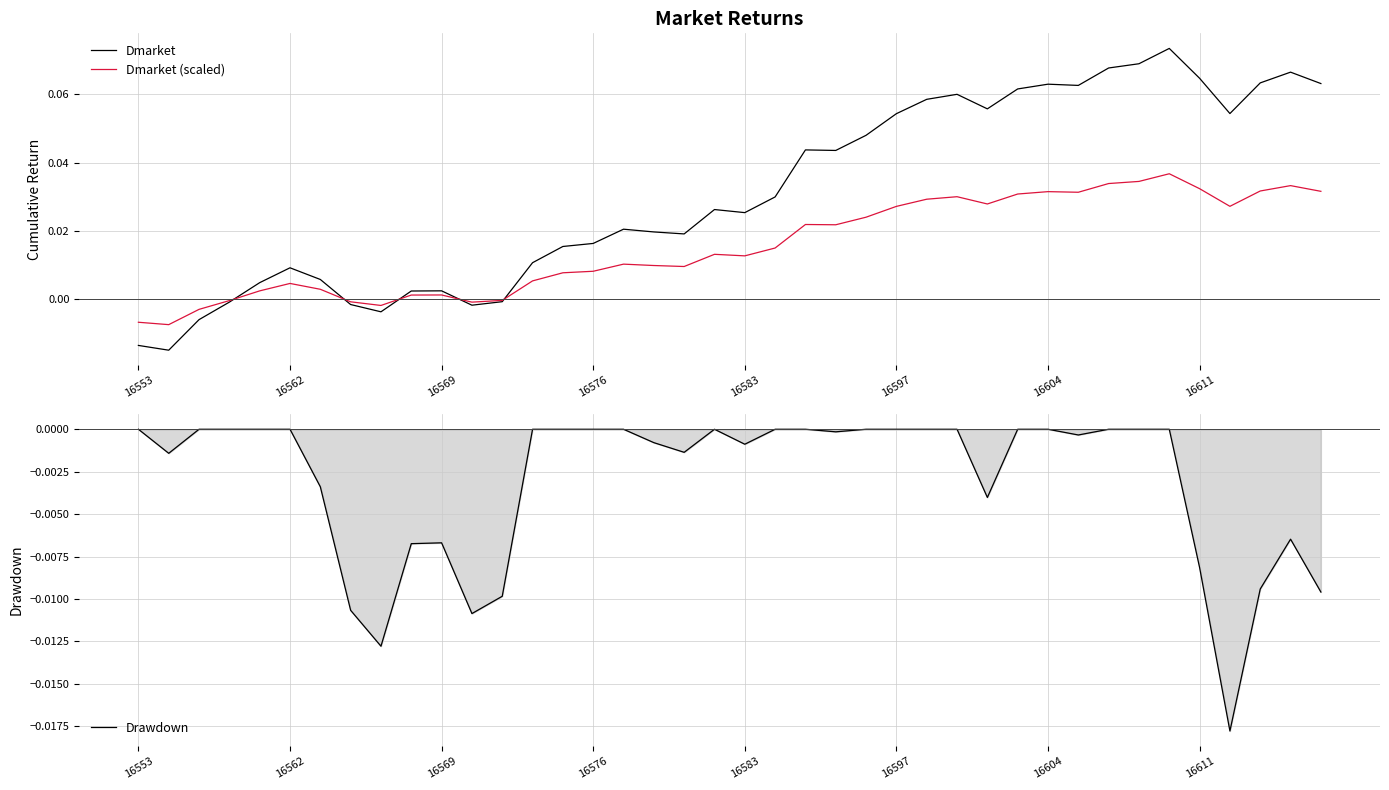

How many positive values does the Dmarket series have?

32